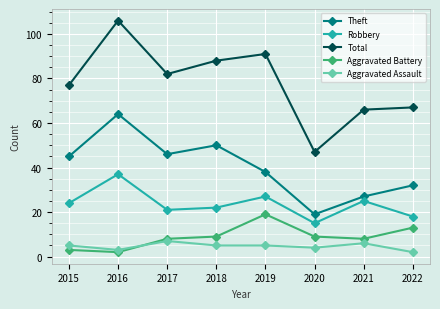

Which series has the largest total across all categories?

Total